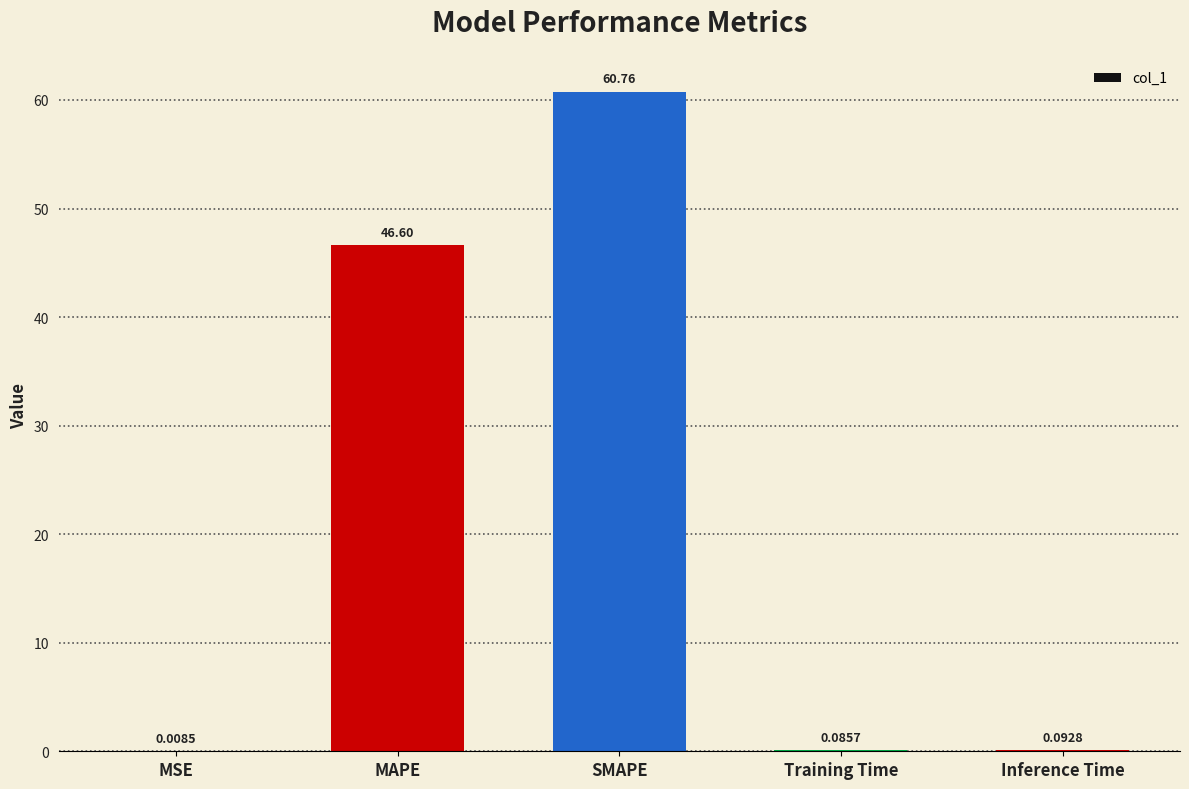

What is the sum of the values at Training Time and SMAPE?

60.8